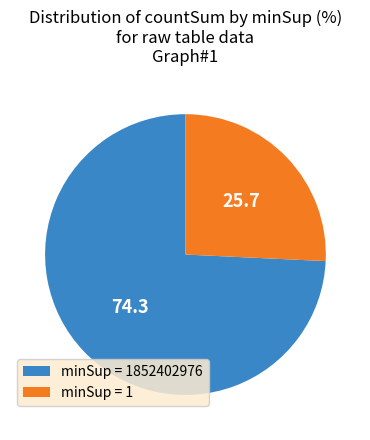

What is the largest slice in the pie chart?

minSup = 1852402976